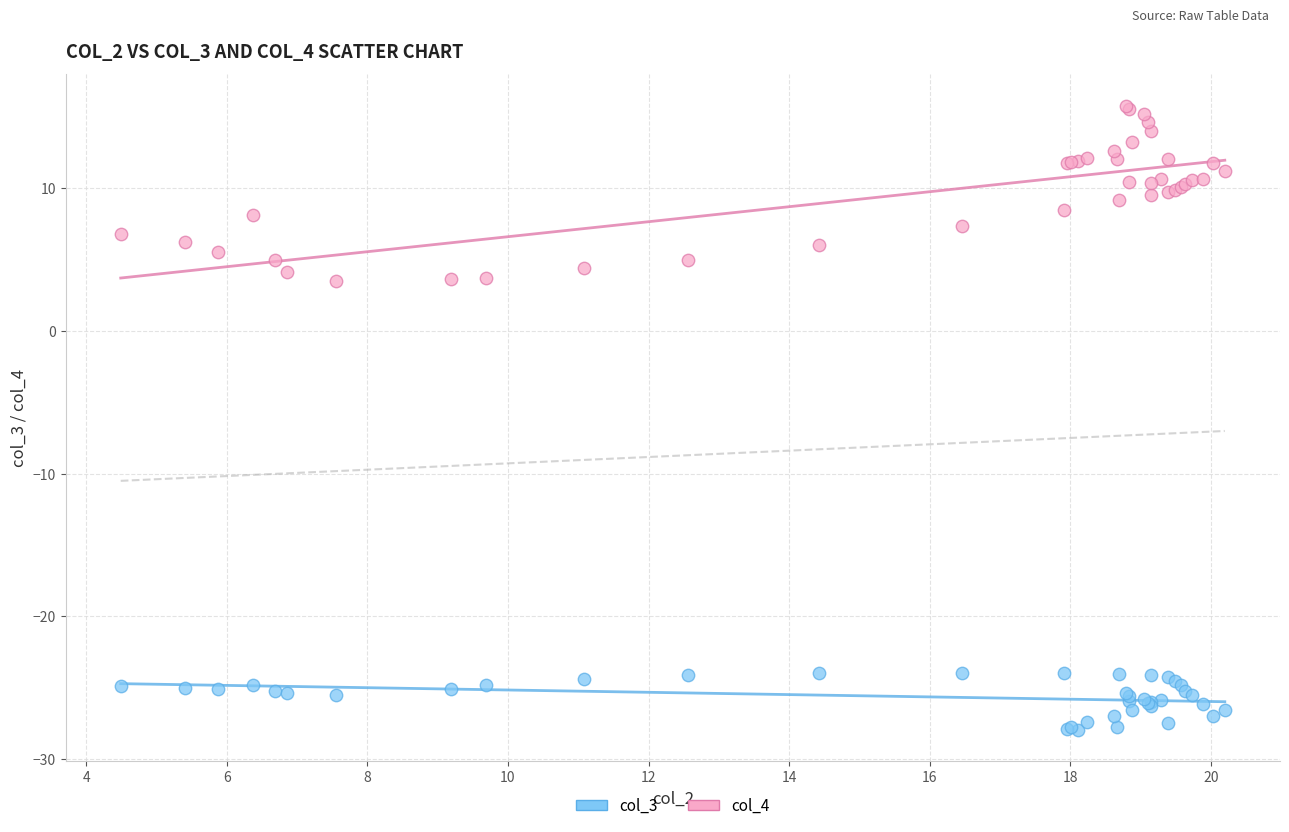

What is the X range (max minus min) for the scatter plot?

15.7